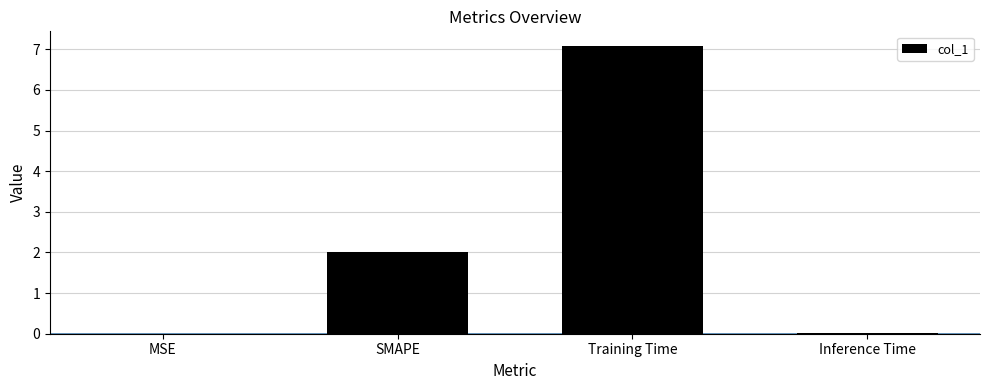

What is the sum of all values?

9.1